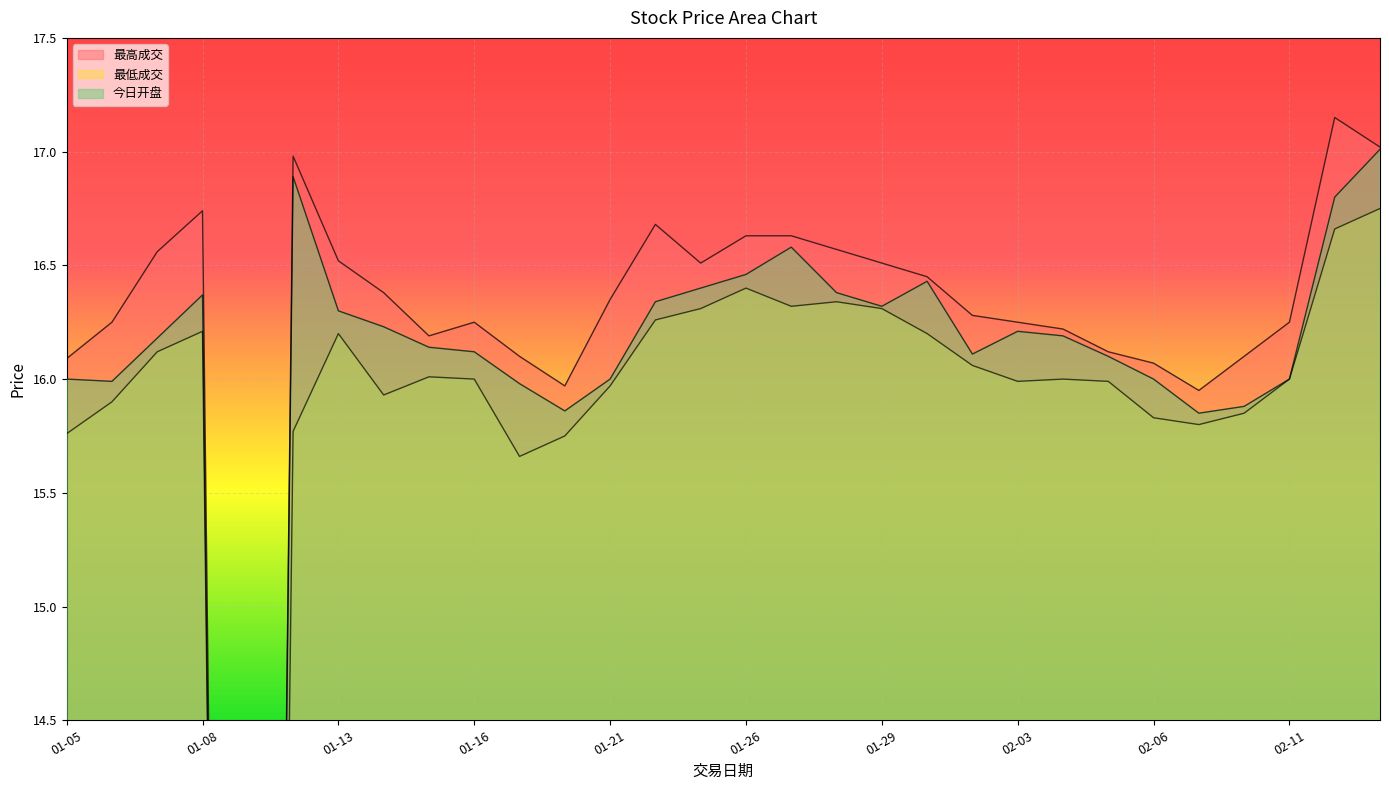

What is the sum of the 最低成交 values at 01-13 and 02-05?

32.2